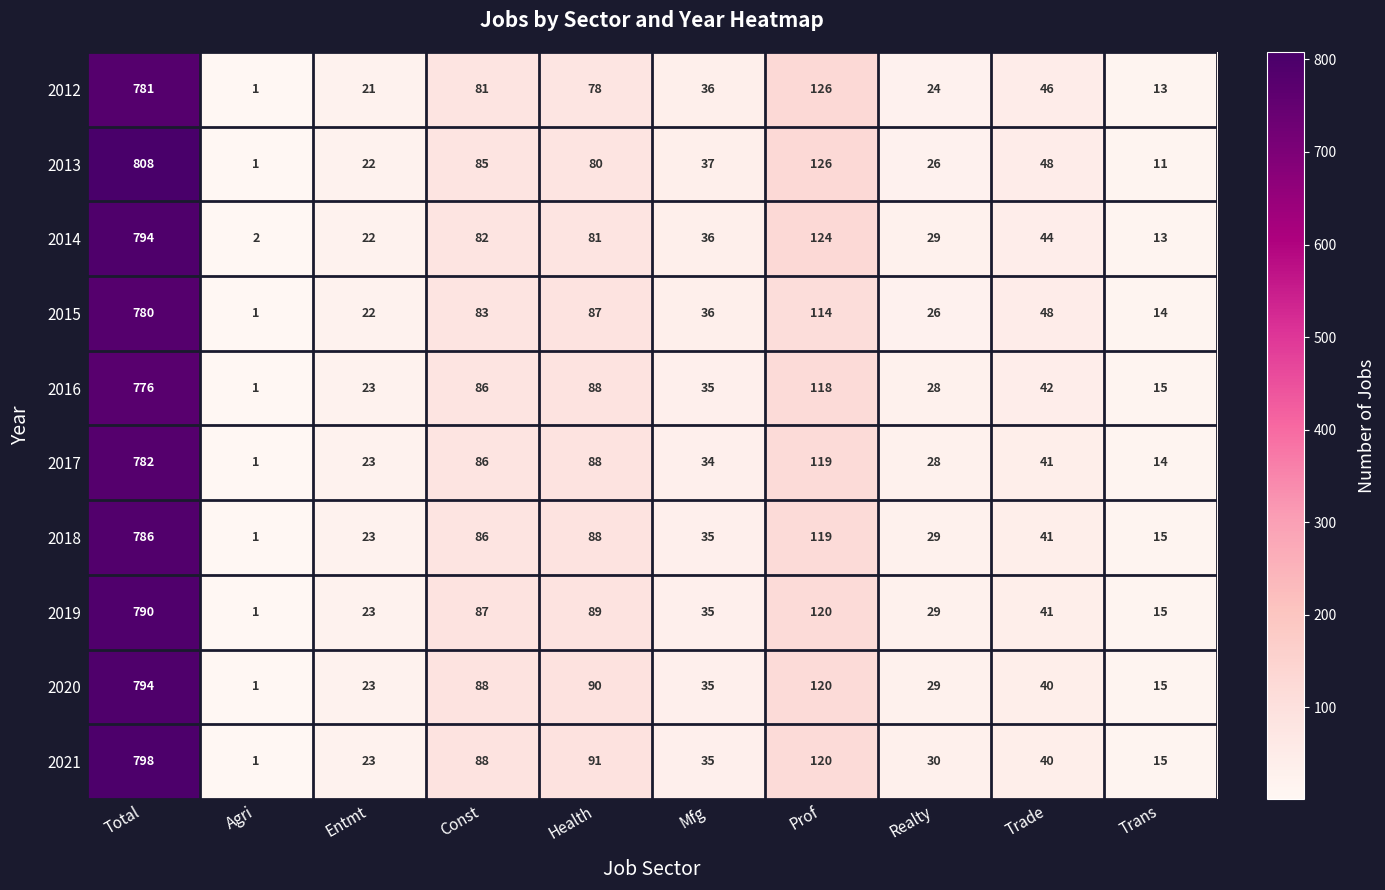

Which series has the widest spread of values?

2013